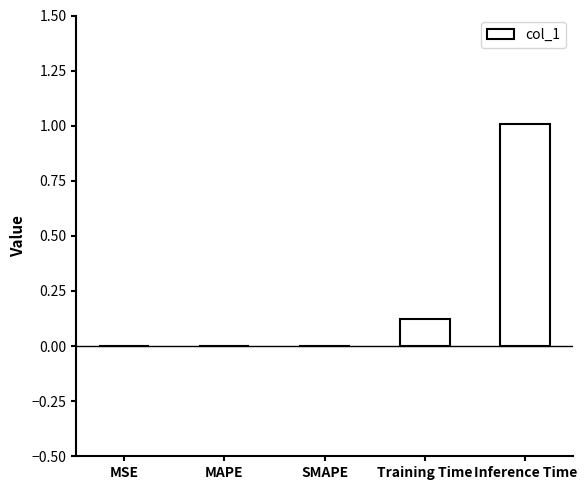

What is the maximum value shown in the chart?

1.0